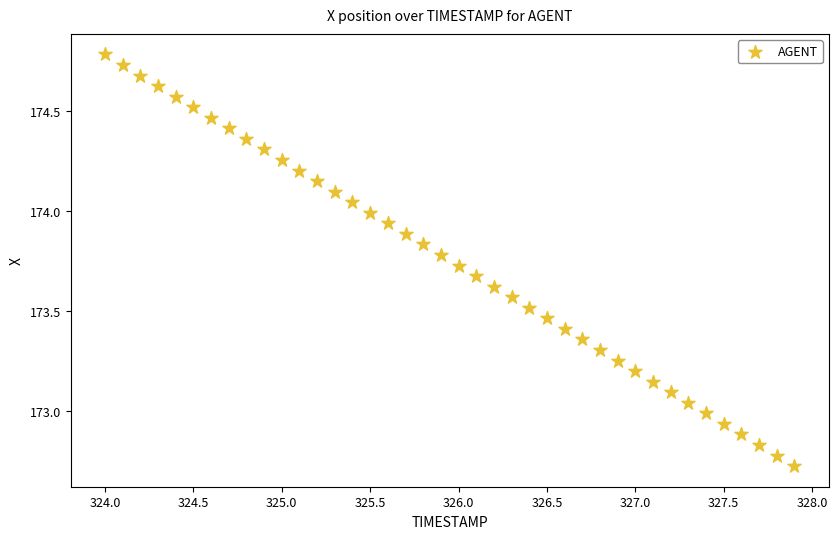

What is the range of X values (max minus min)?

3.9